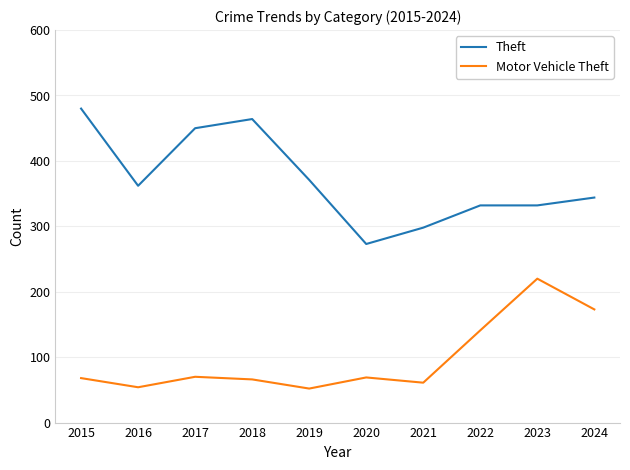

In Motor Vehicle Theft, how many points are lower than both neighbors (excluding endpoints)?

3